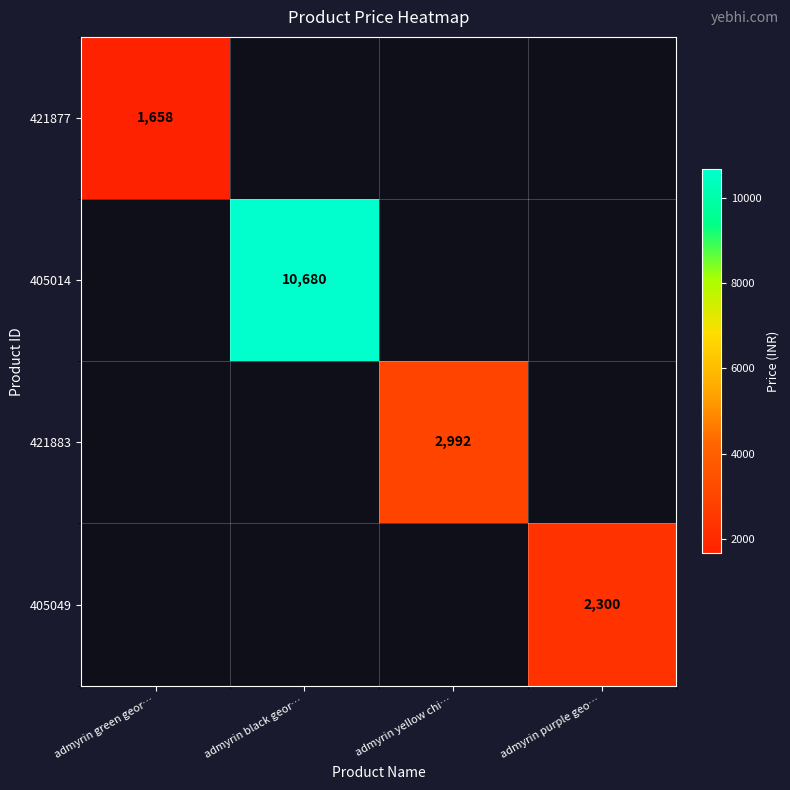

At how many categories does at least one series exceed 6128?

1